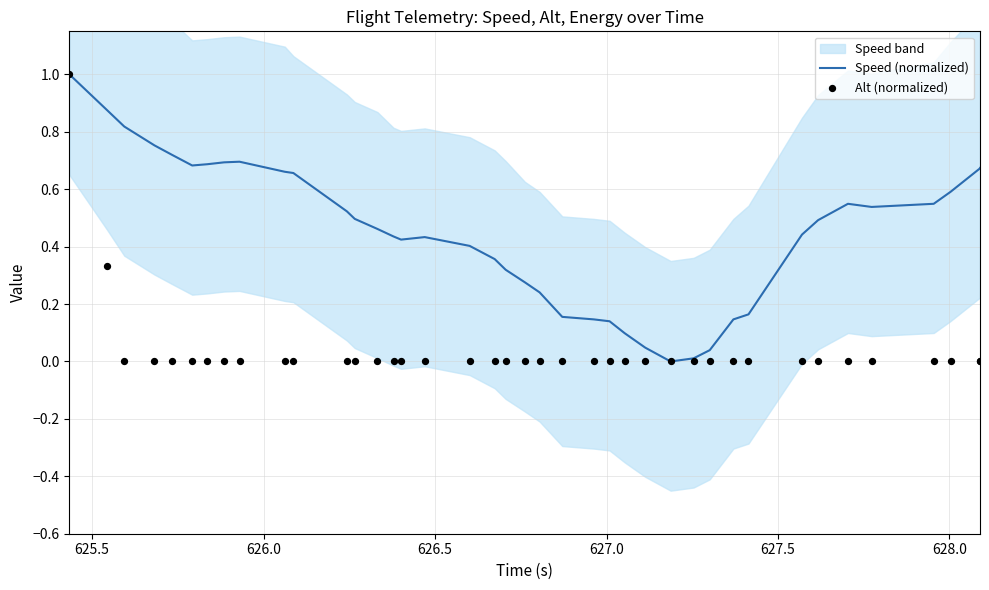

Which series has the widest spread of Y values?

Speed (normalized)